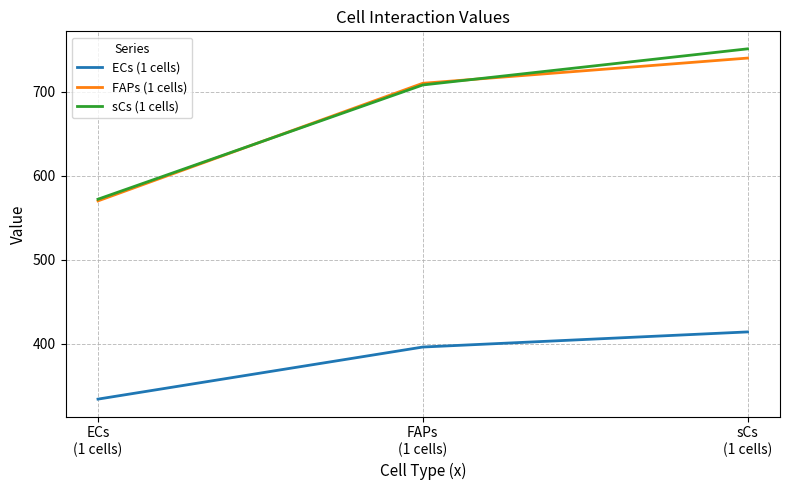

Is this an area chart (filled region under the line)?

No